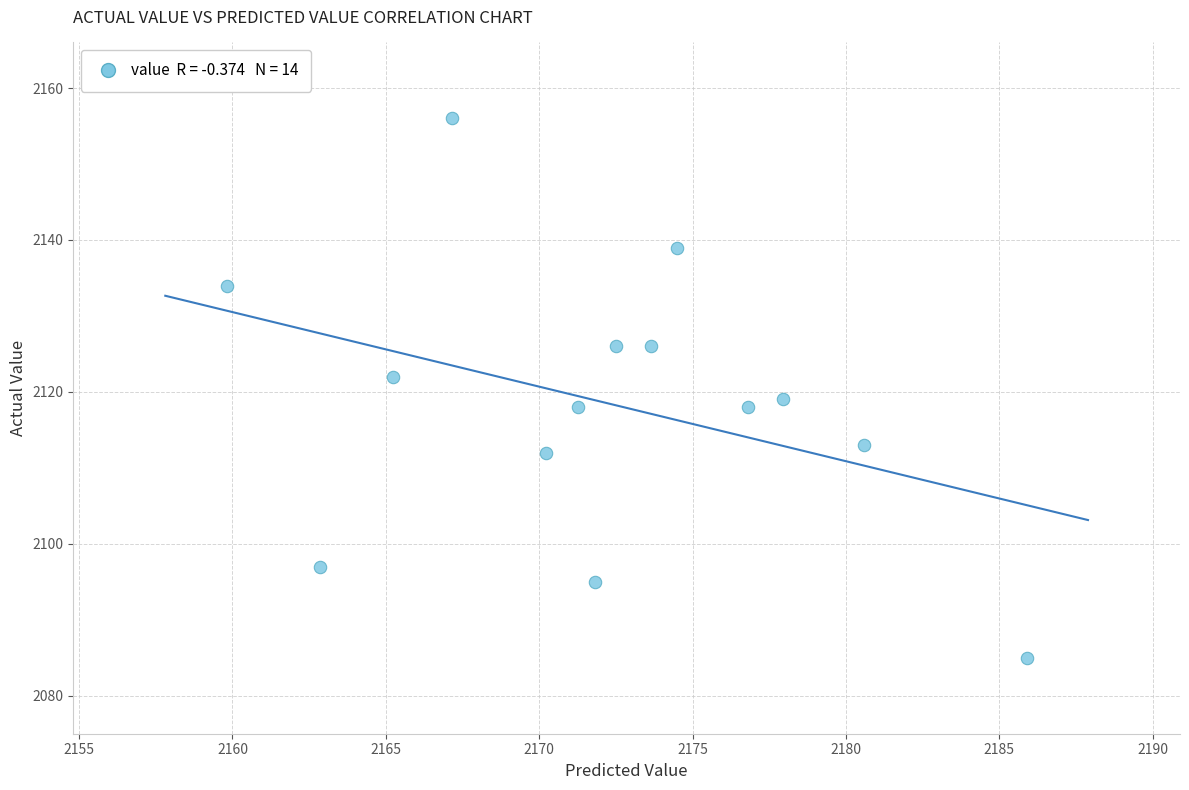

What Y value in the scatter plot is closest to 2120?

2119